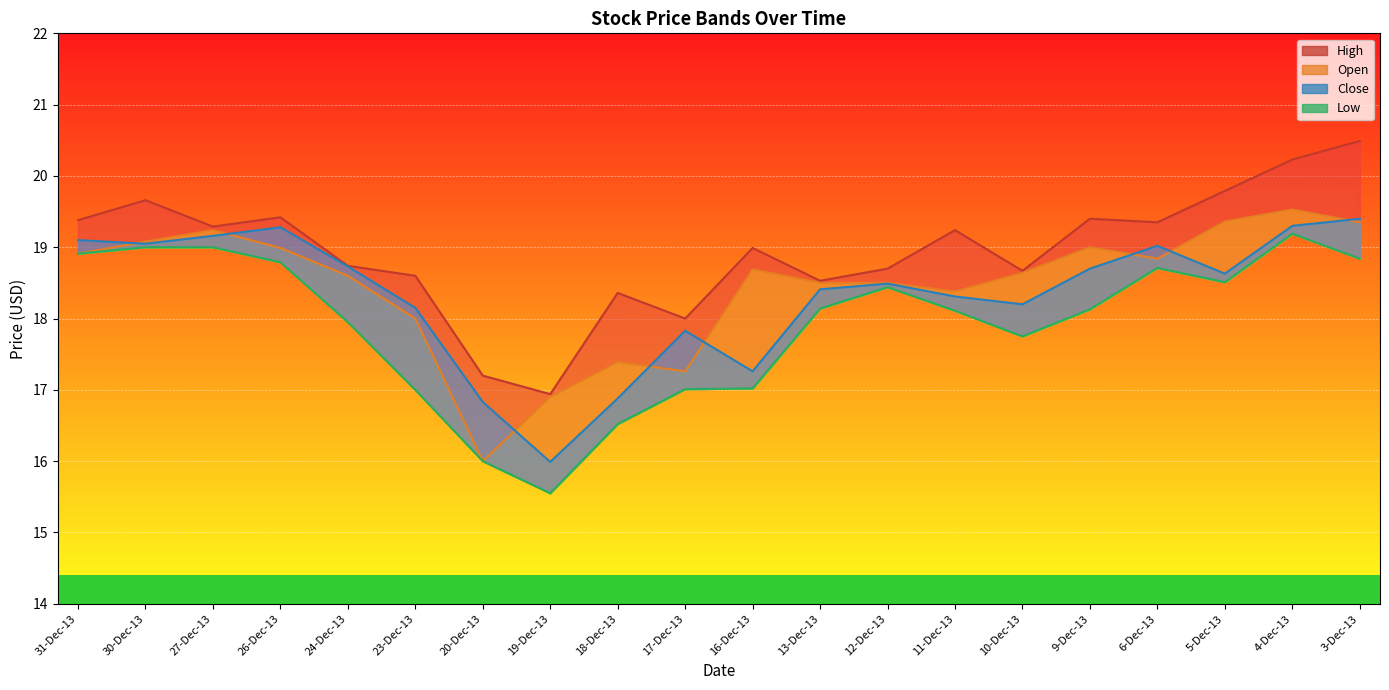

True or false: High and Close cross at least once.

False